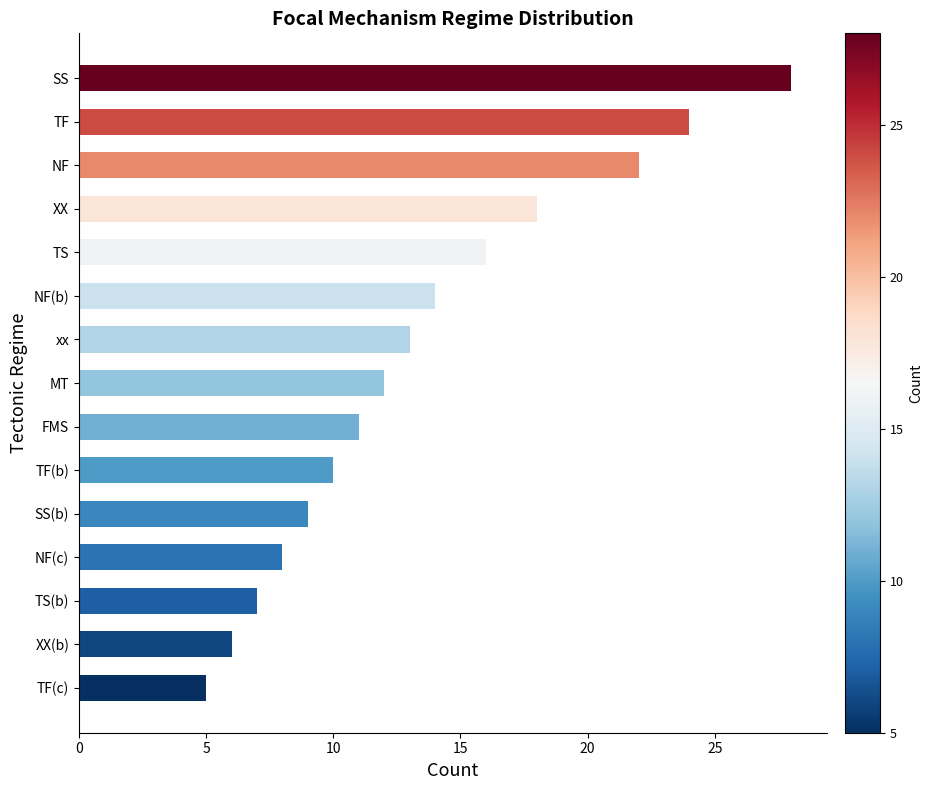

Rank the categories by value from highest to lowest.

SS, TF, NF, XX, TS, NF(b), xx, MT, FMS, TF(b), SS(b), NF(c), TS(b), XX(b), TF(c)